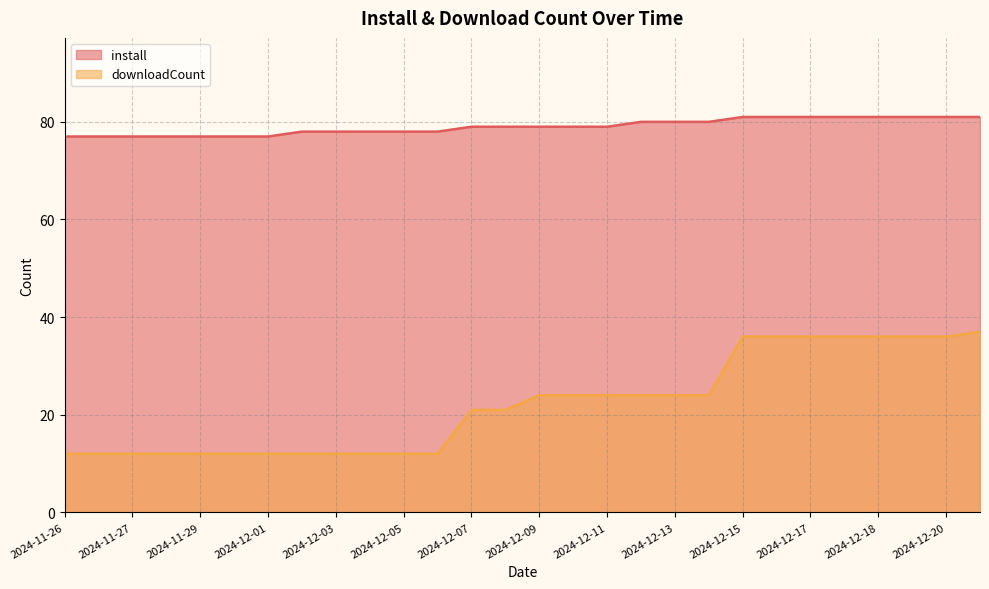

Read the downloadCount value at 2024-11-29.

12